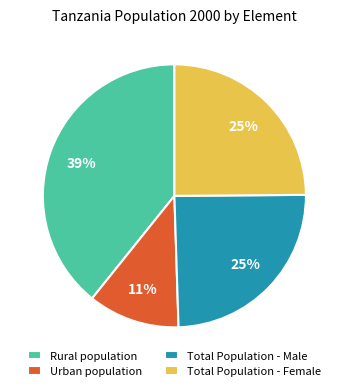

Is it true that Urban population is 20% of the pie?

False